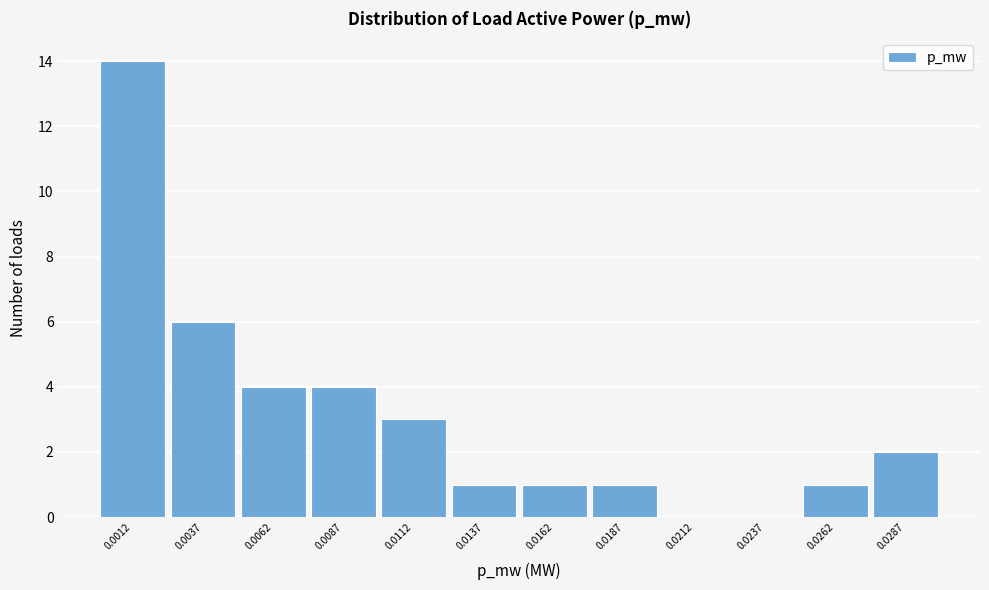

Reading right to left, what are all the values shown in this chart?

0.0287=2	0.0262=1	0.0237=0	0.0212=0	0.0187=1	0.0162=1	0.0137=1	0.0112=3	0.0087=4	0.0062=4	0.0037=6	0.0012=14